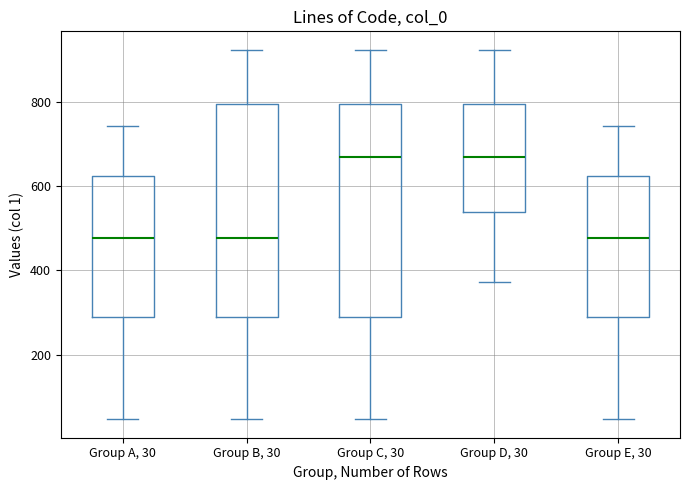

Reading left to right, transcribe this box plot: for each box, give where its median line is, the range the box spans, and where its two whiskers end, as read against the y-axis. The values are not printed on the chart, so give them approximately, as read against the axis.

Group A, 30: median 480, box 300 to 620, whiskers 40 to 740
Group B, 30: median 480, box 300 to 800, whiskers 40 to 920
Group C, 30: median 660, box 300 to 800, whiskers 40 to 920
Group D, 30: median 660, box 540 to 800, whiskers 380 to 920
Group E, 30: median 480, box 300 to 620, whiskers 40 to 740